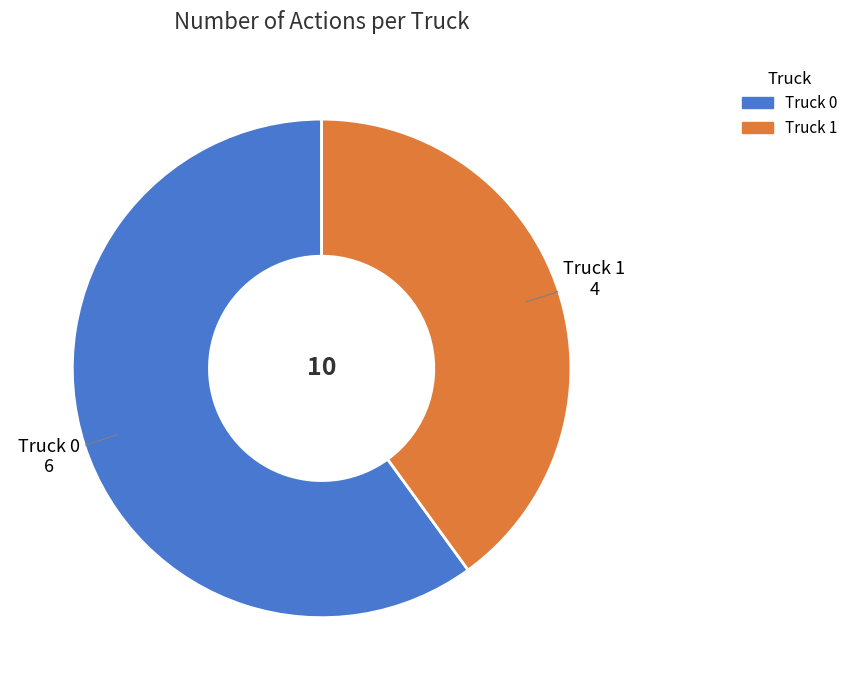

True or false: Truck 0 accounts for 60% of the total.

True